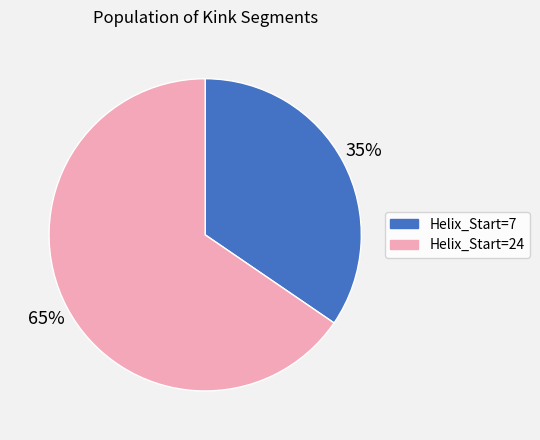

What is the largest slice in the pie chart?

Helix_Start=24